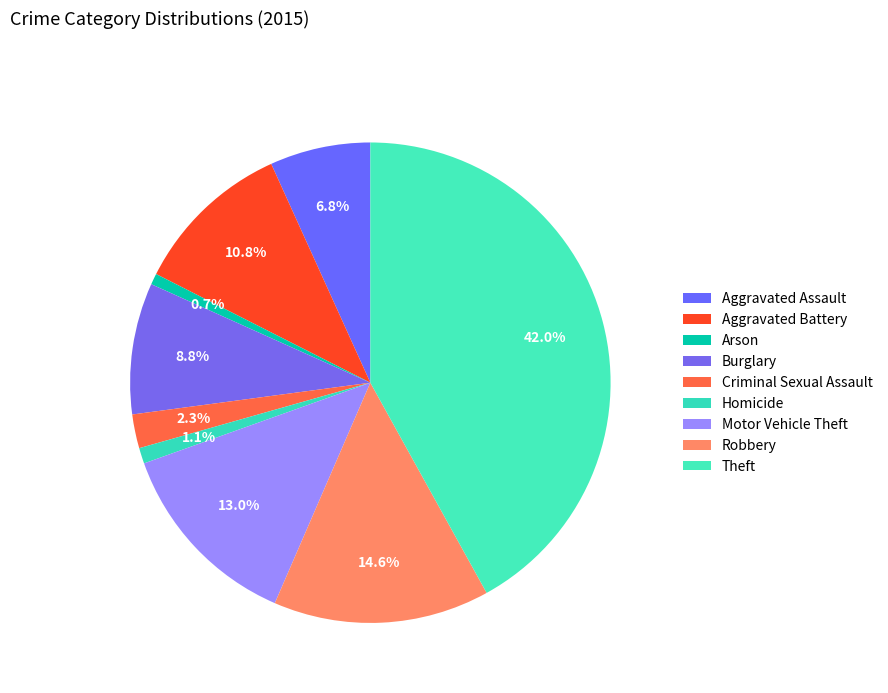

What is the largest slice in the pie chart?

Theft